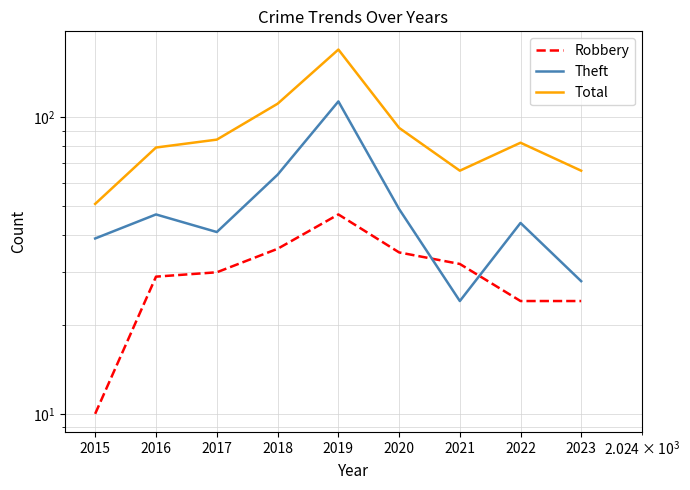

What is the value of the Theft point at the 7th from the left?

24